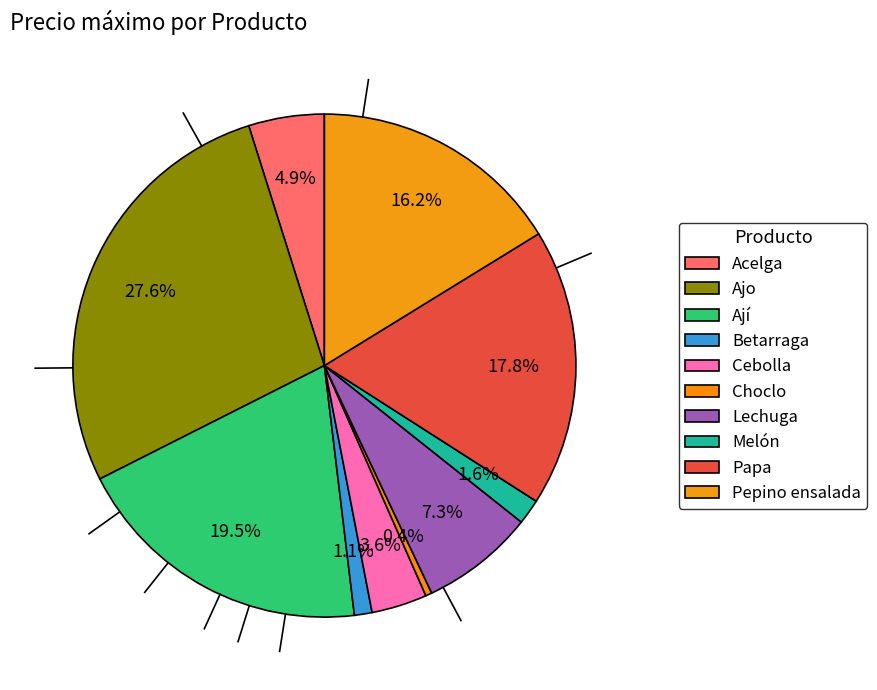

To the nearest percent, what is the difference between the Pepino ensalada and Acelga slice percentages?

11%